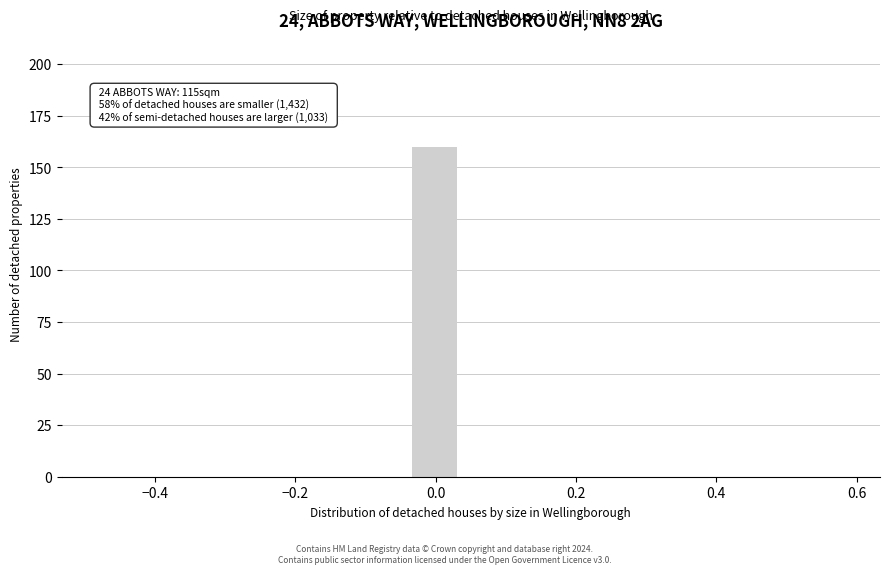

Read against the x-axis, roughly where is the centre of the tallest bar?

0.00